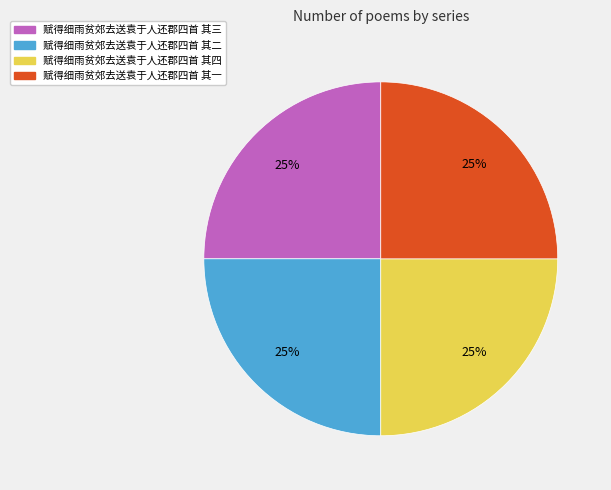

True or false: 赋得细雨贫郊去送袁于人还郡四首 其二 accounts for 25% of the total.

True